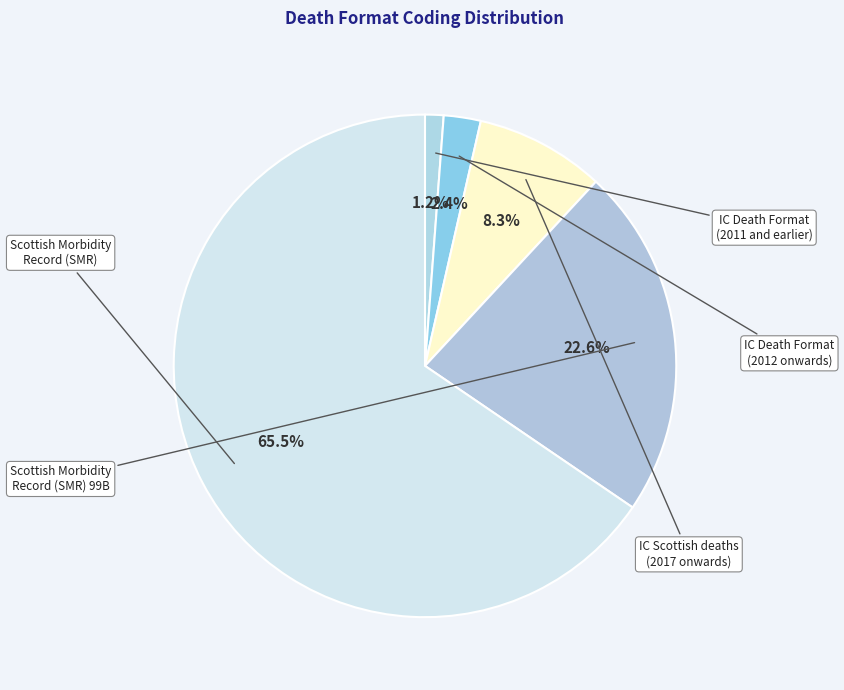

Which has a higher value, IC Death Format (2012 onwards) or IC Scottish deaths (2017 onwards)?

IC Scottish deaths (2017 onwards)